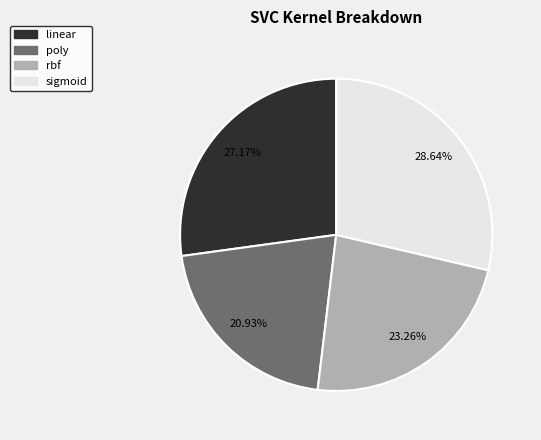

To the nearest percent, what is the average slice percentage?

25%